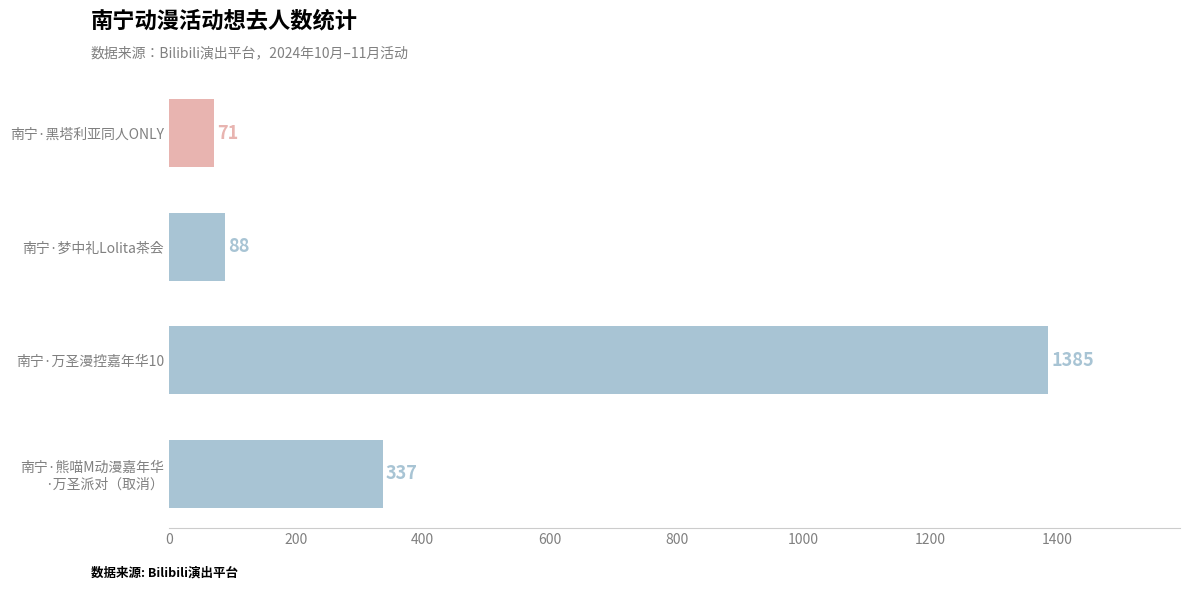

The chart shows a value of 1385 at 南宁·万圣漫控嘉年华10. True or false?

True